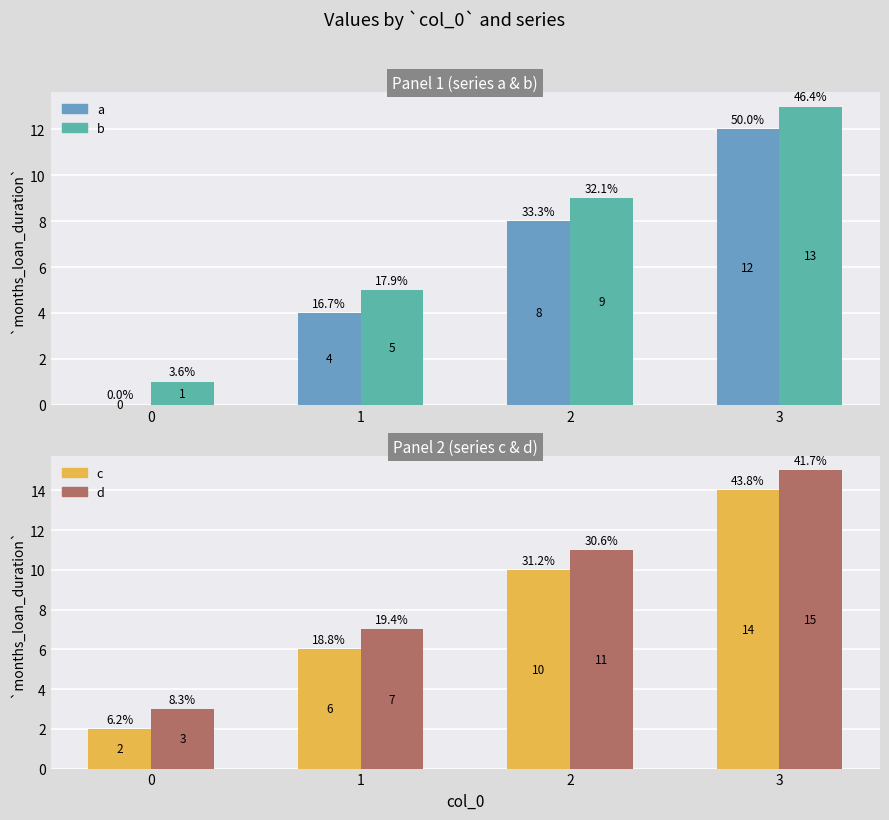

What are all the series names shown in the legend?

a, b, c, d